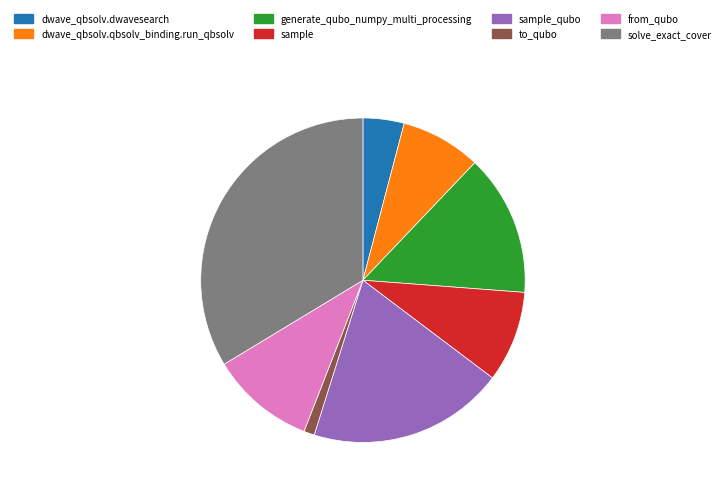

Is there any slice that represents more than half of the pie?

No